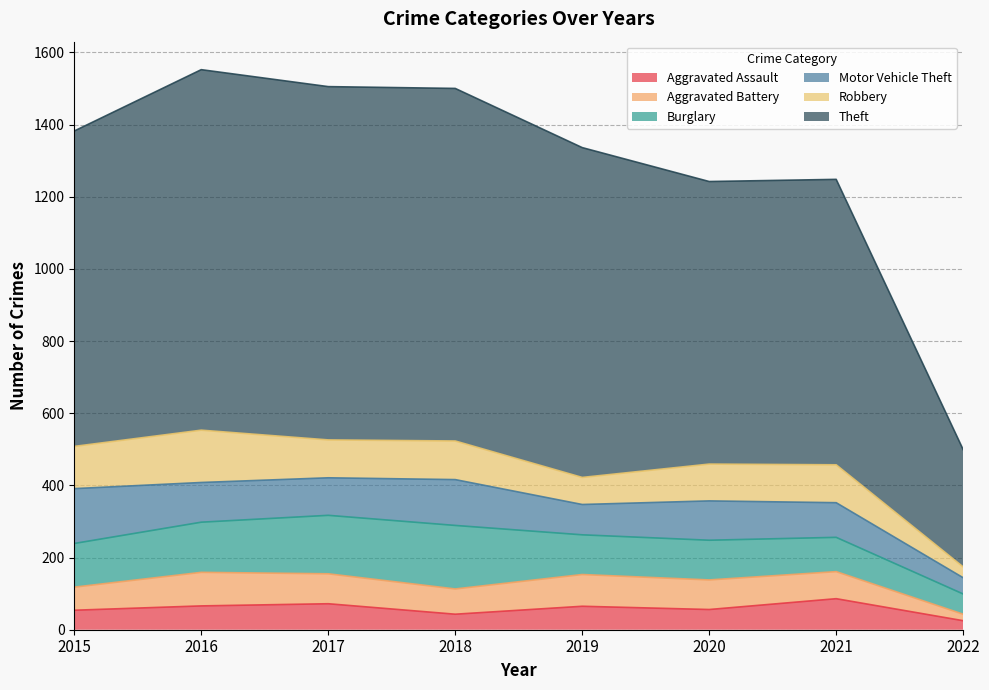

At which label does Theft first exceed 914?

2016